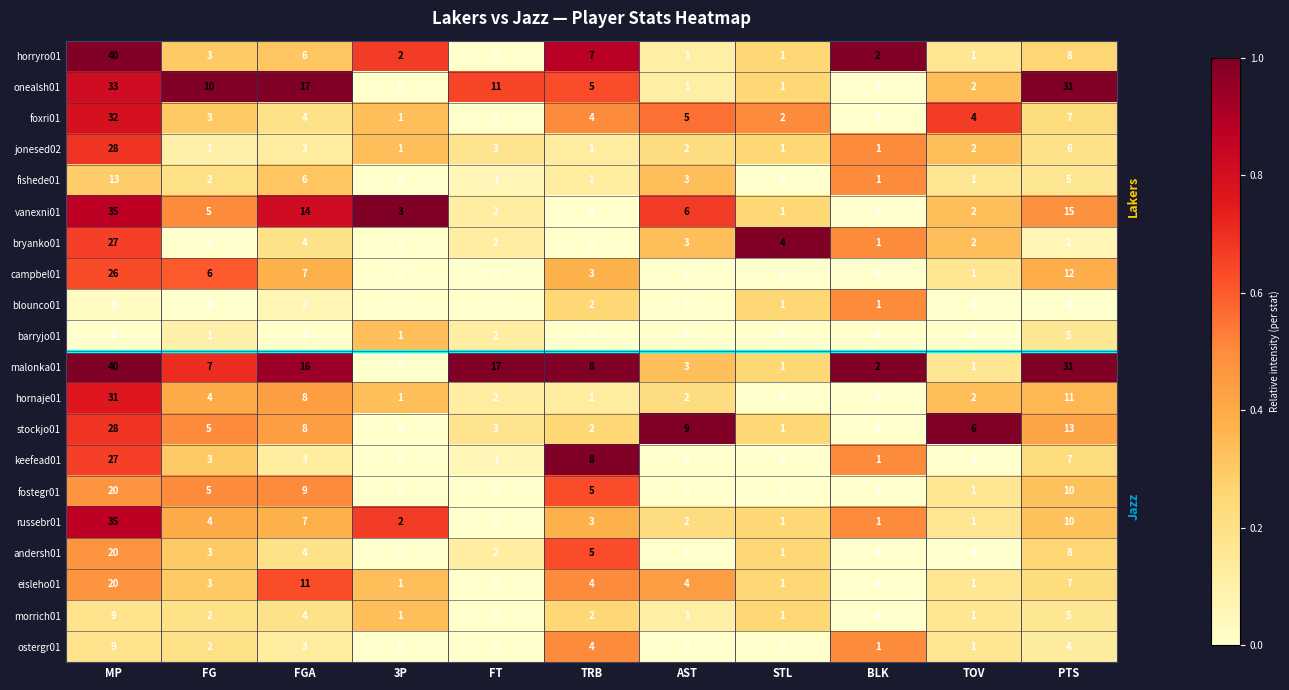

Where is hornaje01 nearest to the value 15?

PTS